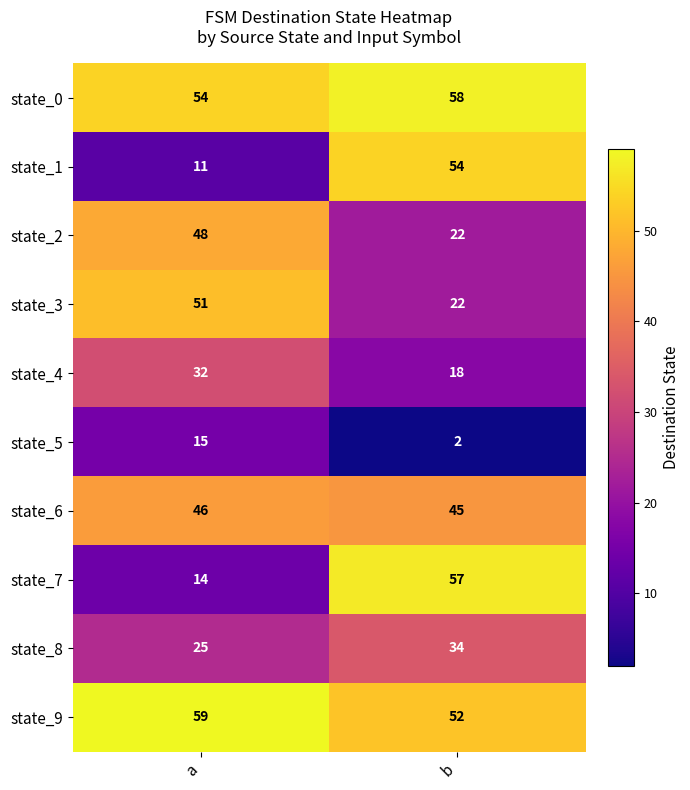

Reading left to right, what are all the values shown in this chart?

state_0: 54	58
state_1: 11	54
state_2: 48	22
state_3: 51	22
state_4: 32	18
state_5: 15	2
state_6: 46	45
state_7: 14	57
state_8: 25	34
state_9: 59	52